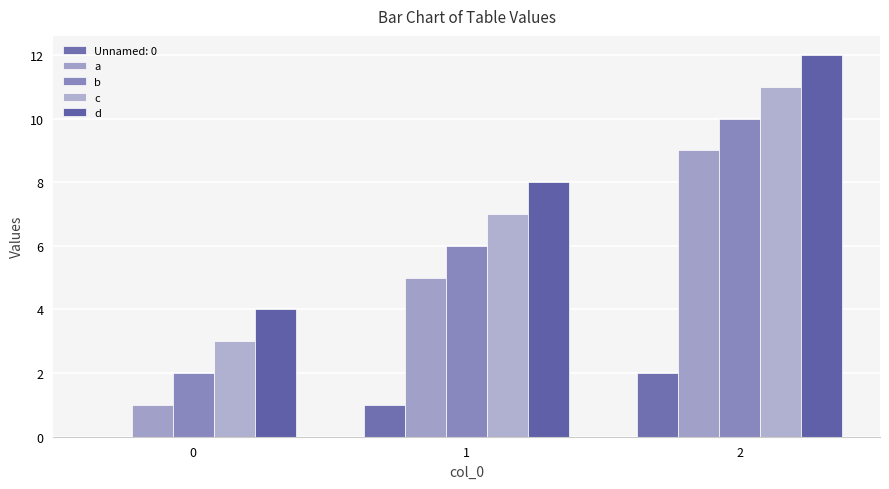

What is the sum of all d values?

24